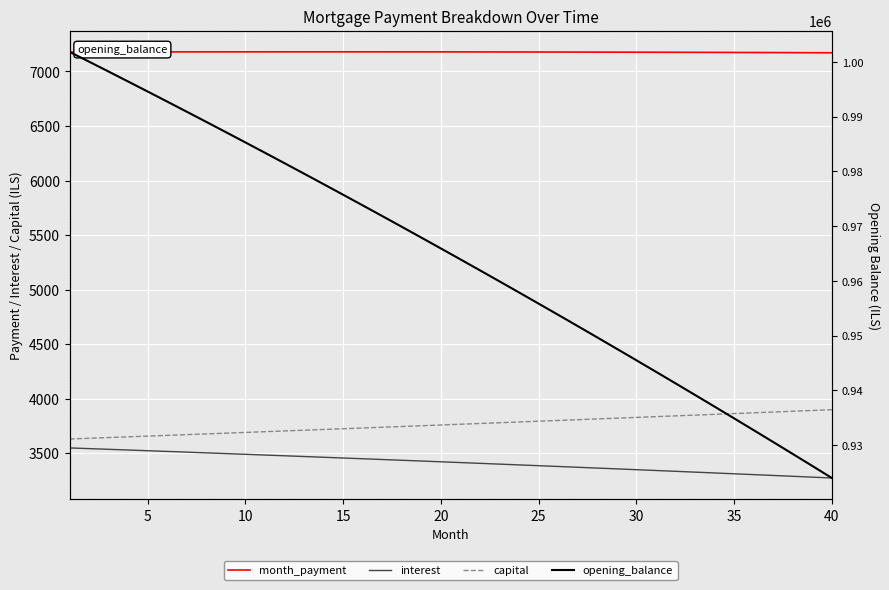

Reading left to right, transcribe all the data shown in this chart.

month_payment: 7178.0	7178.3	7178.5	7178.8	7179.0	7179.2	7179.3	7179.5	7179.6	7179.7	7179.8	7179.8	7179.8	7179.8	7179.8	7179.7	7179.7	7179.6	7179.4	7179.3	7179.1	7178.9	7178.7	7178.4	7178.2	7177.9	7177.6	7177.2	7176.8	7176.4	7176.0	7175.6	7175.1	7174.6	7174.0	7173.5	7172.9	7172.3	7171.7	7171.0
interest: 3548.2	3541.8	3535.4	3528.9	3522.4	3515.9	3509.4	3502.8	3496.2	3489.5	3482.8	3476.1	3469.3	3462.5	3455.7	3448.8	3441.9	3434.9	3427.9	3420.9	3413.8	3406.7	3399.6	3392.4	3385.2	3378.0	3370.7	3363.3	3356.0	3348.6	3341.1	3333.7	3326.1	3318.6	3311.0	3303.3	3295.7	3287.9	3280.2	3272.4
capital: 3629.8	3636.5	3643.2	3649.8	3656.5	3663.2	3669.9	3676.7	3683.4	3690.2	3696.9	3703.7	3710.5	3717.3	3724.1	3730.9	3737.8	3744.6	3751.5	3758.4	3765.3	3772.2	3779.1	3786.0	3793.0	3799.9	3806.9	3813.9	3820.8	3827.8	3834.9	3841.9	3848.9	3856.0	3863.1	3870.2	3877.2	3884.4	3891.5	3898.6
opening_balance: 1001833.3	1000033.5	998223.8	996404.0	994574.2	992734.4	990884.5	989024.4	987154.2	985273.8	983383.2	981482.4	979571.3	977649.9	975718.1	973776.0	971823.5	969860.5	967887.1	965903.2	963908.7	961903.7	959888.1	957861.9	955825.0	953777.5	951719.2	949650.1	947570.3	945479.7	943378.2	941265.8	939142.5	937008.3	934863.1	932706.8	930539.5	928361.2	926171.7	923971.1